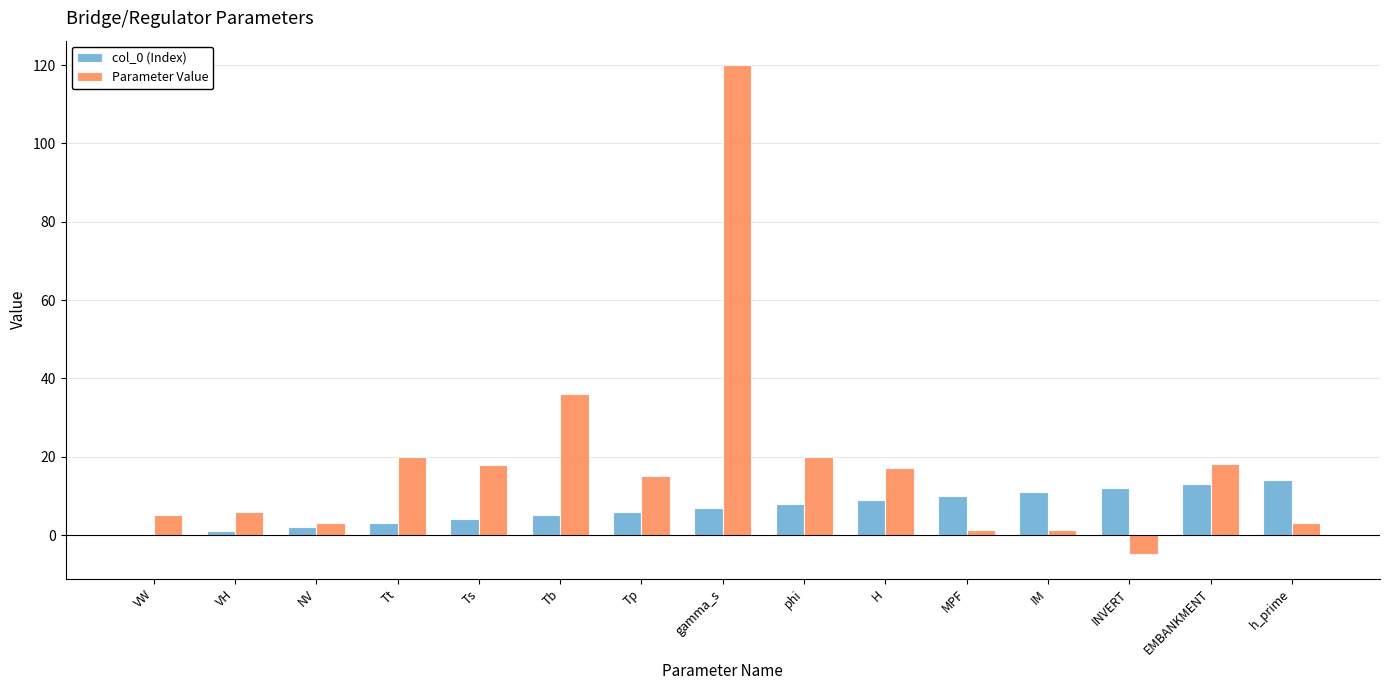

What value does the Parameter Value series have at IM?

1.3